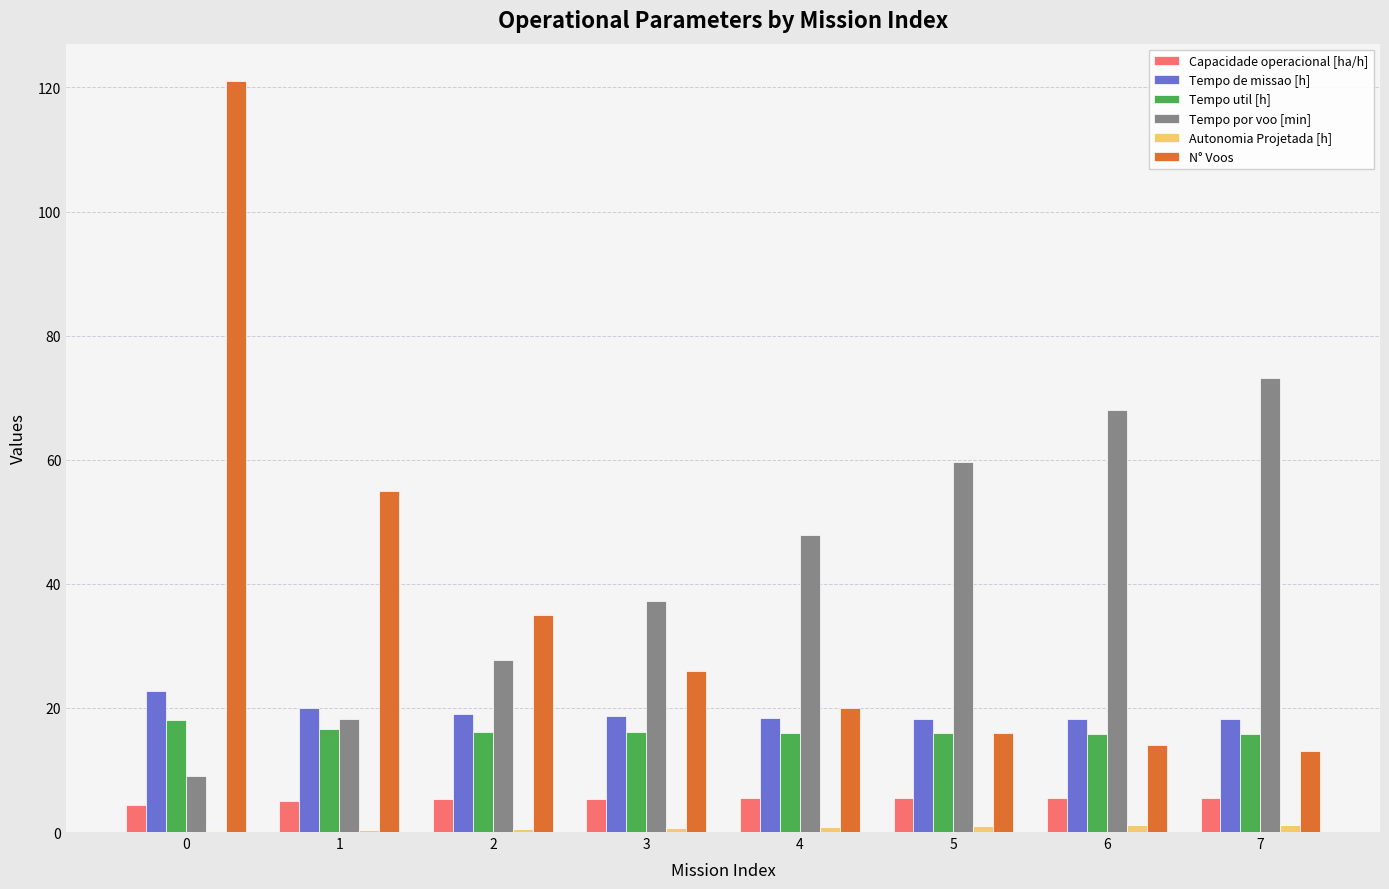

What is the sum of the Capacidade operacional [ha/h] values at 6 and 0?

9.9